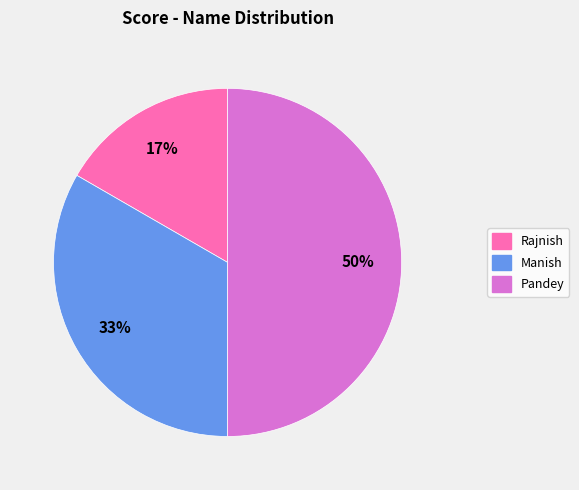

What is the smallest slice in the pie chart?

Rajnish